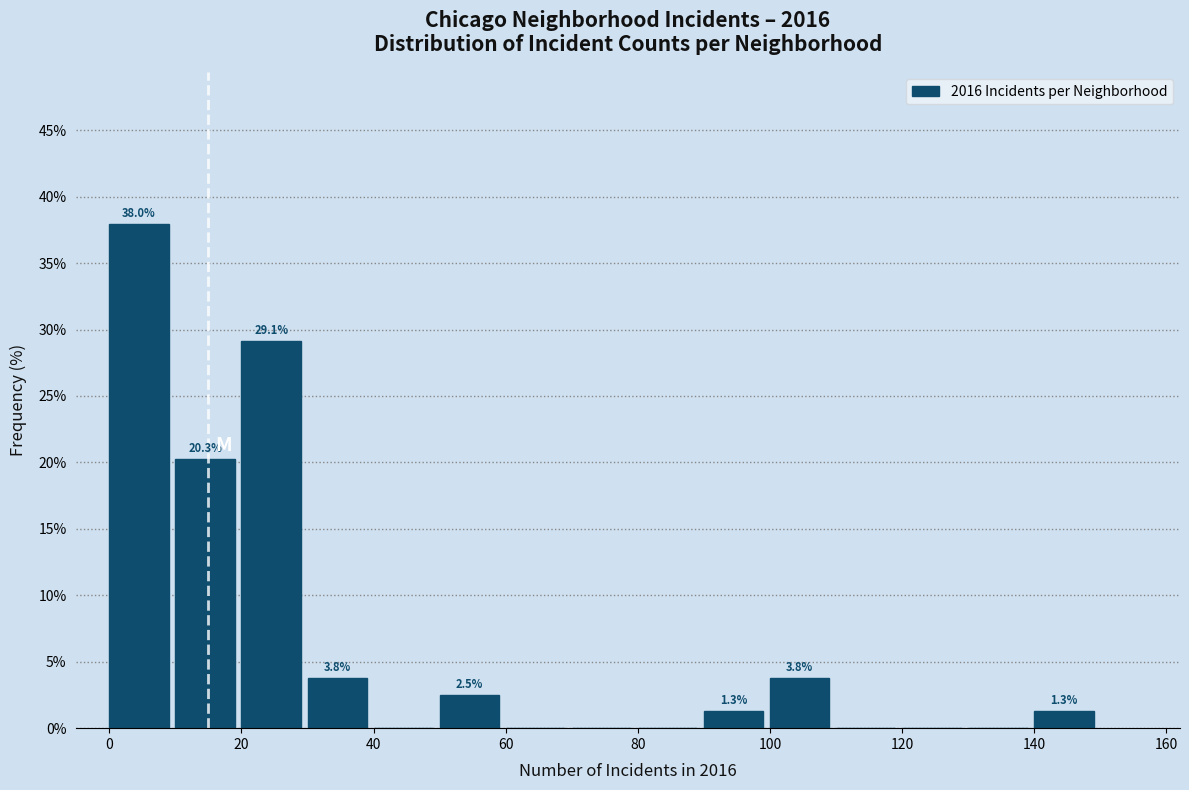

Over which range of the x-axis is the bar tallest?

0 to 10